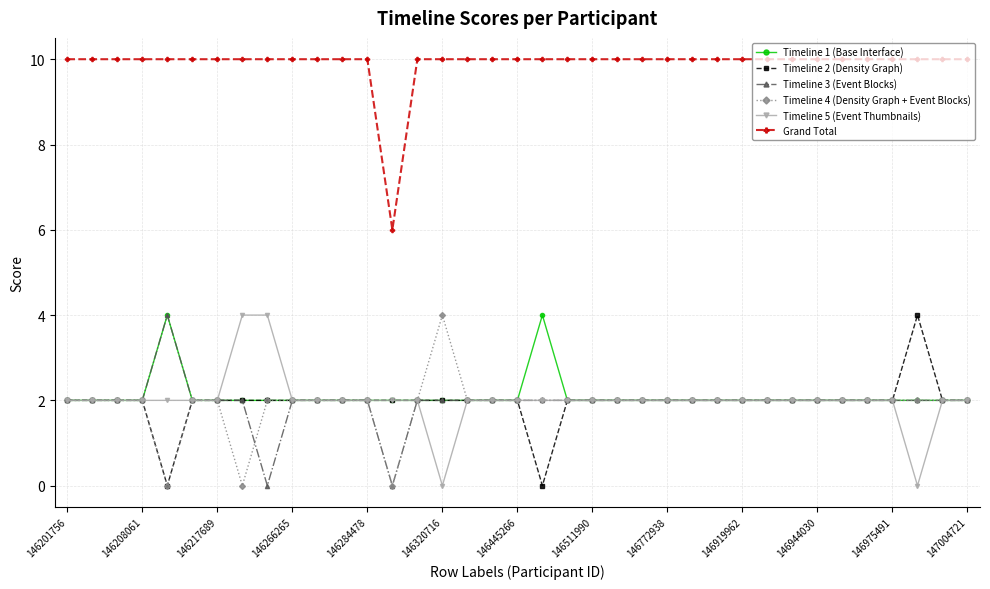

Does the chart have visible grid lines?

Yes